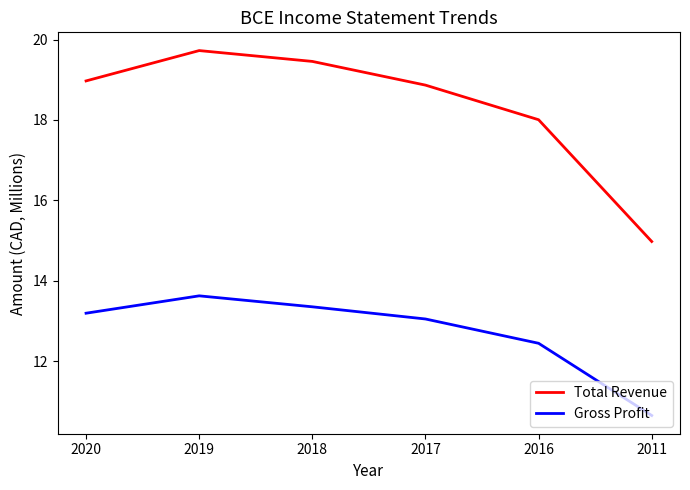

What is the difference between the maximum and second lowest values in the Gross Profit series?

1.2